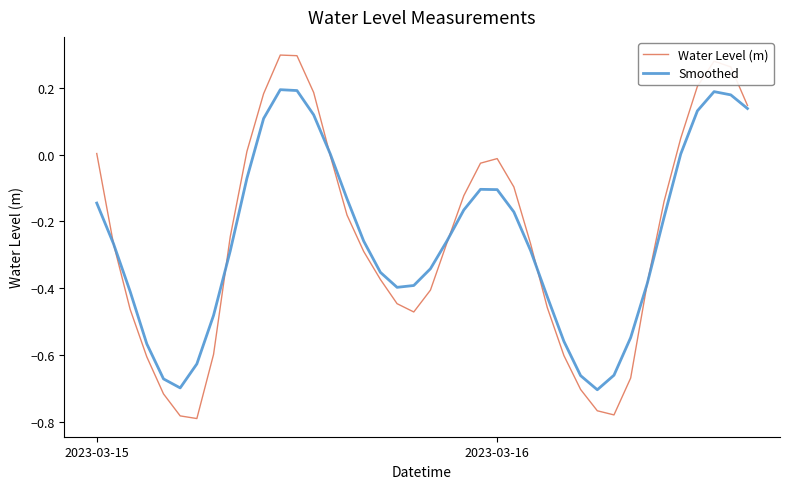

Does the chart display data point markers on the line(s)?

No